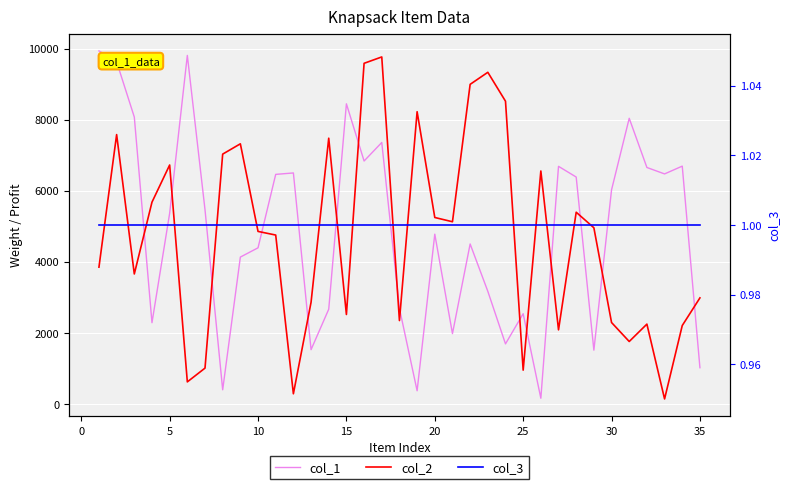

Which series ends up on top after the final intersection of col_1 and col_2?

col_2